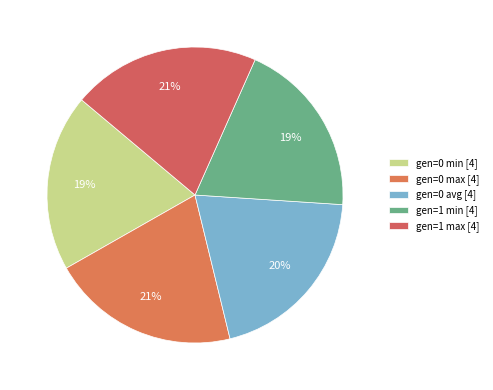

What is the change in value from gen=0 min to gen=0 avg?

+2.1